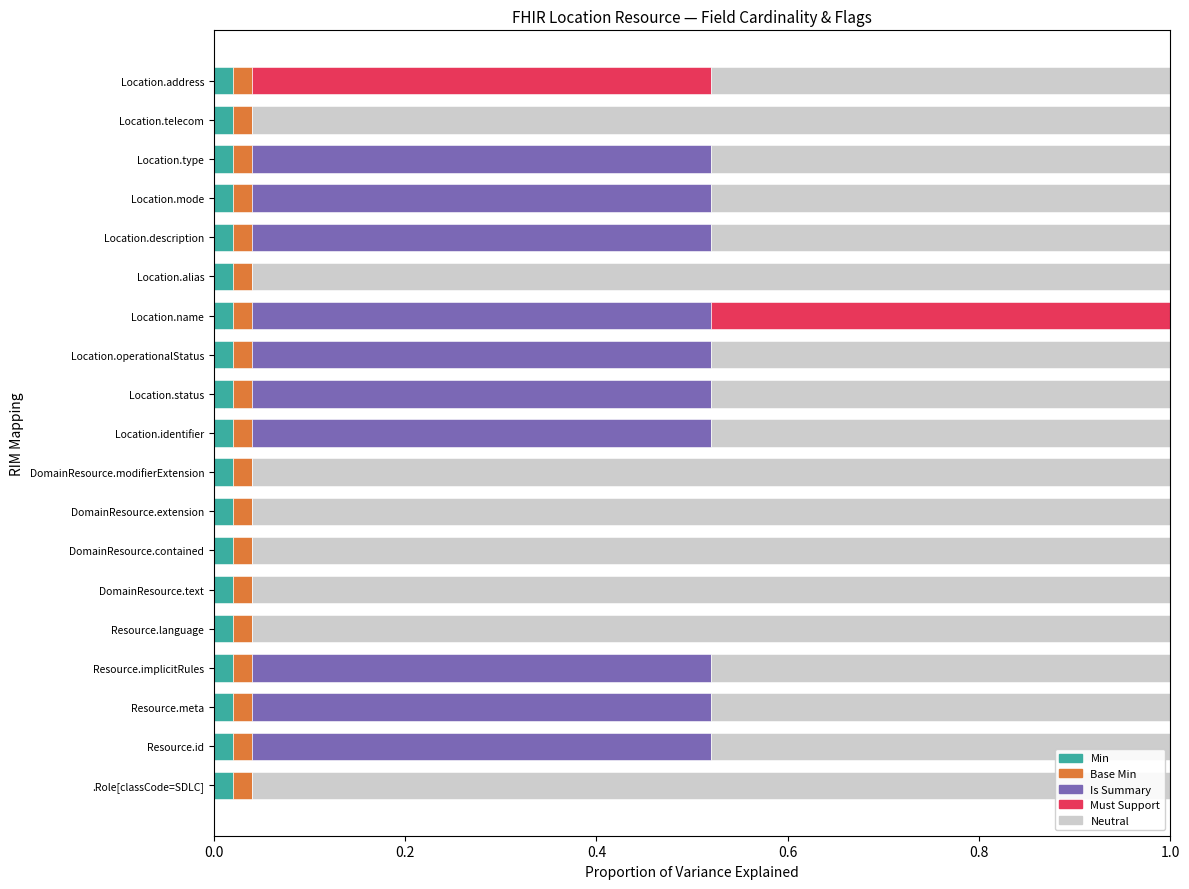

The Min series shows 0.0 at Location.telecom. True or false?

True